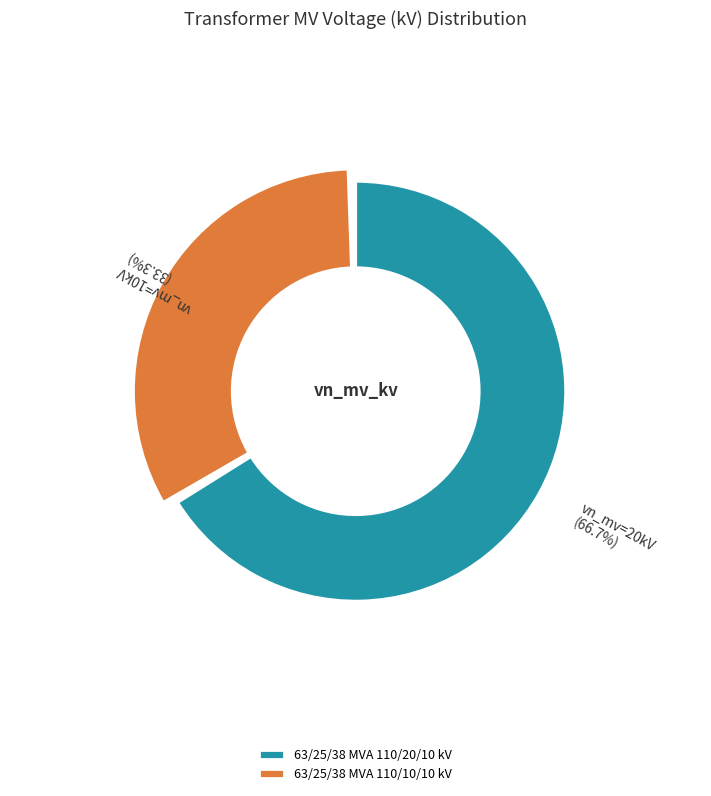

To the nearest percent, what is the difference between the largest and smallest slice percentages?

33%